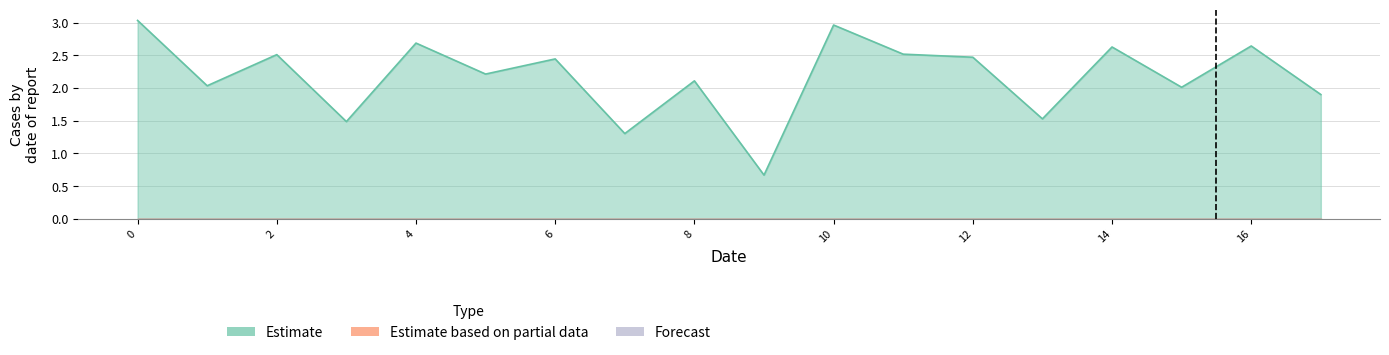

True or false: Estimate based on partial data and Forecast intersect in this chart.

False